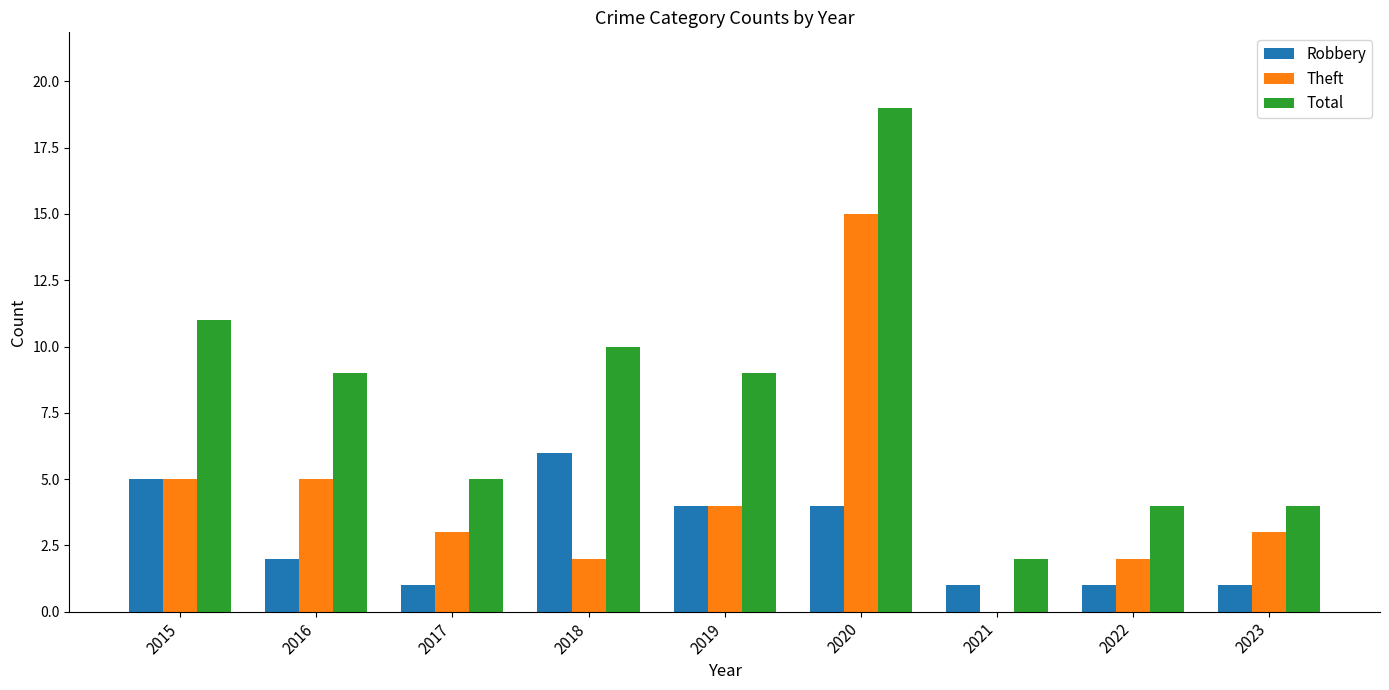

What is the greatest value displayed?

19